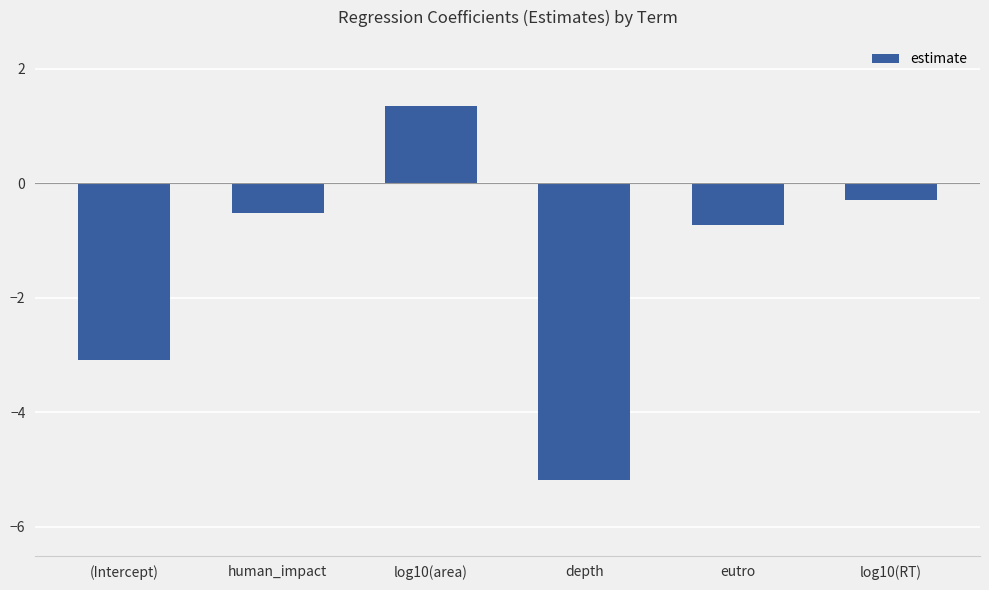

What is the difference between the maximum and second lowest values?

4.4